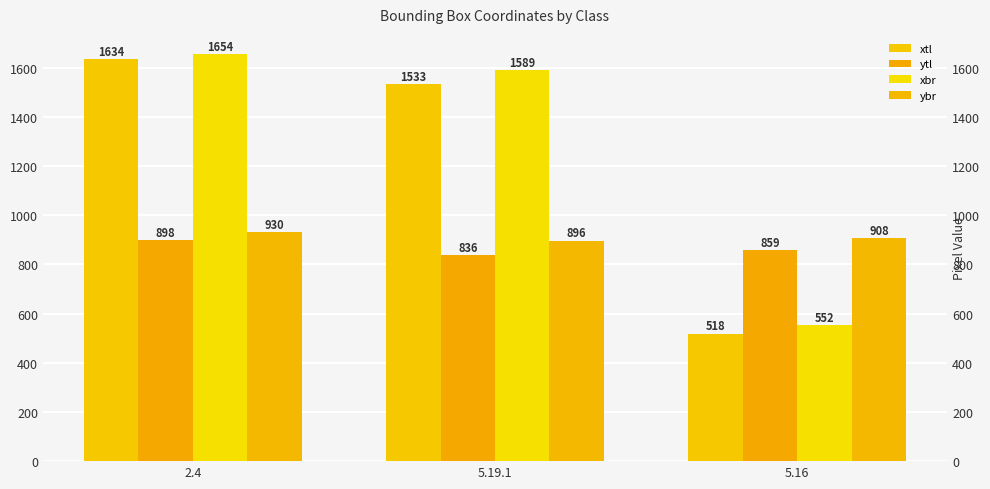

Between 5.19.1 and 5.16, which series saw the biggest shift?

xbr